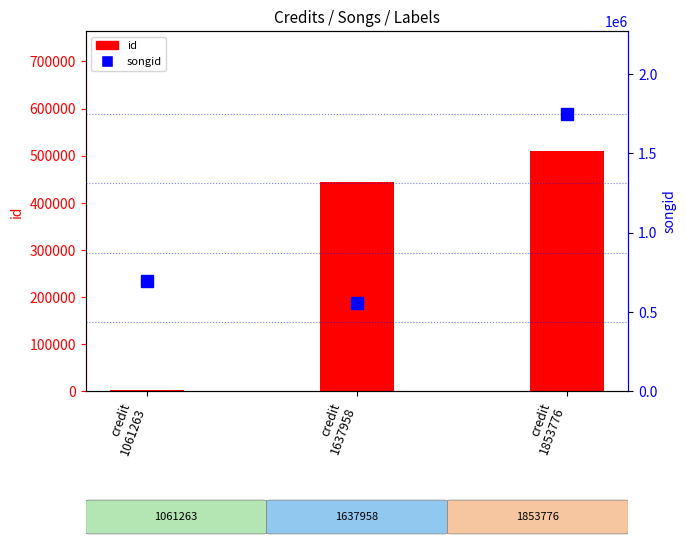

Which series has the largest total across all categories?

songid